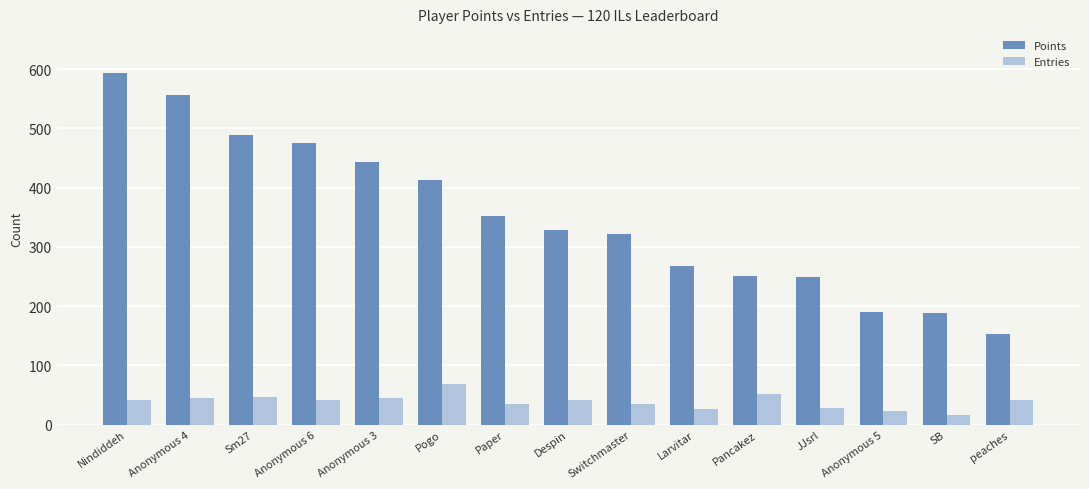

List the series in order of their overall mean, lowest first.

Entries, Points